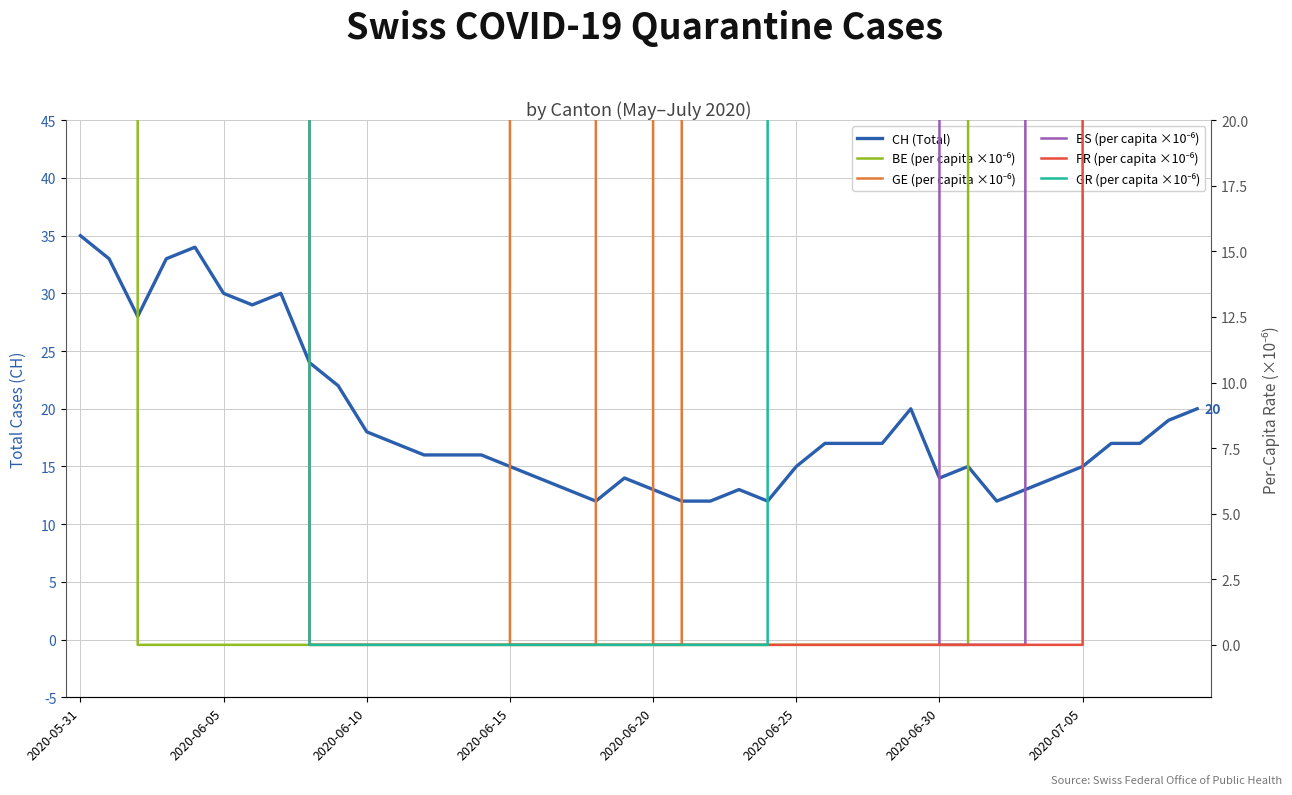

At which category does the chart reach its minimum across all series?

2020-06-10